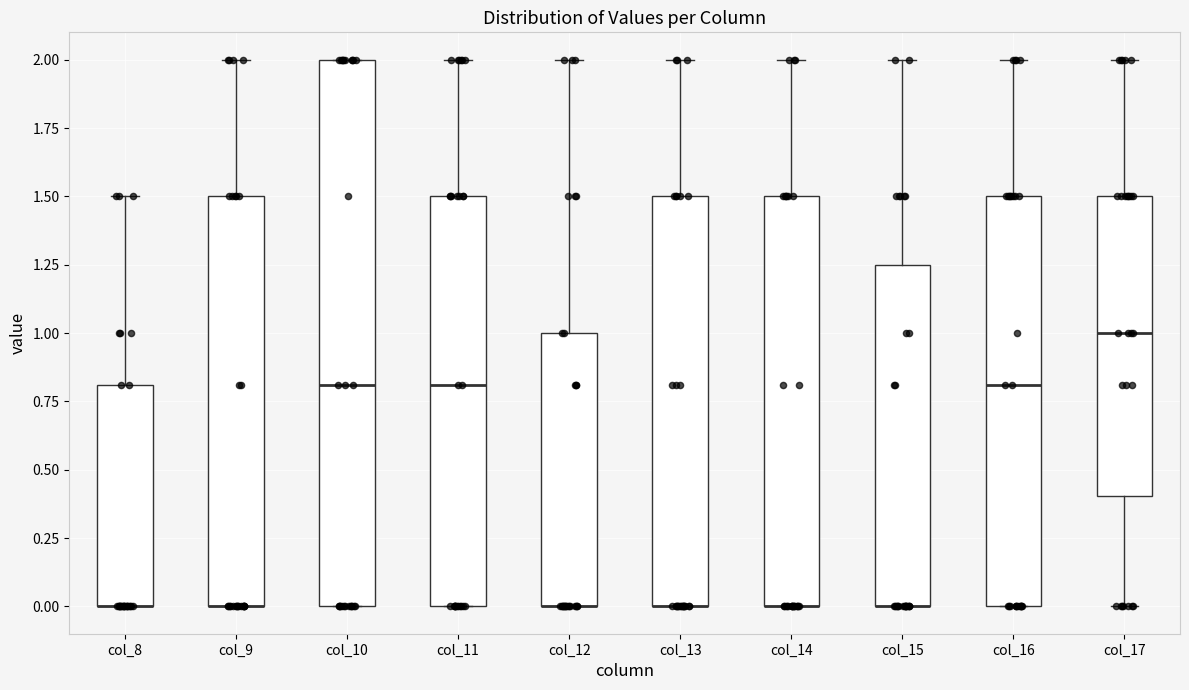

Which box is the tallest, from its lower edge to its upper edge?

col_10